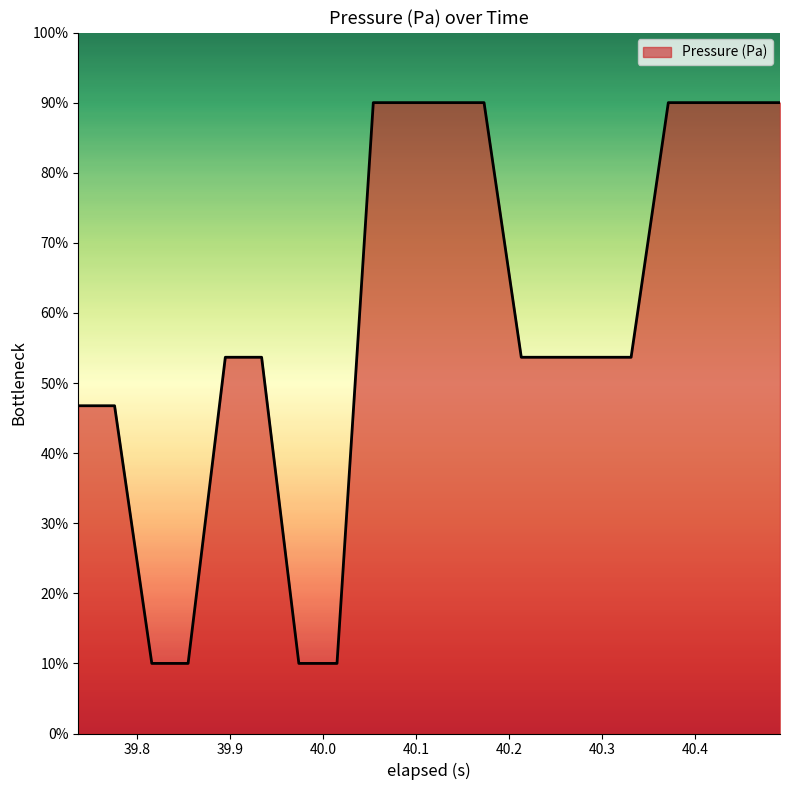

What is the smallest value displayed?

10.0